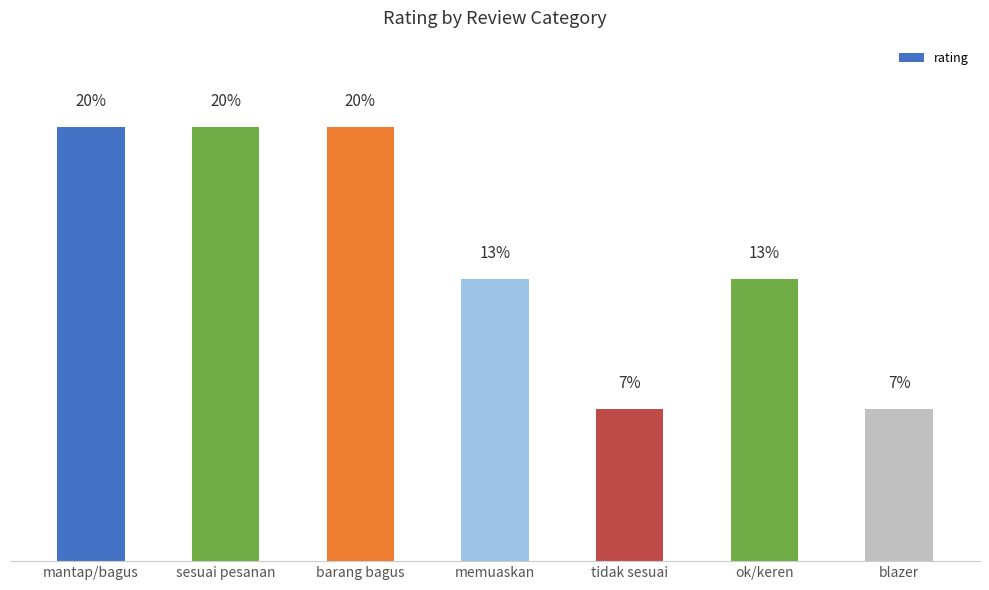

Where does the data first go above 13?

mantap/bagus